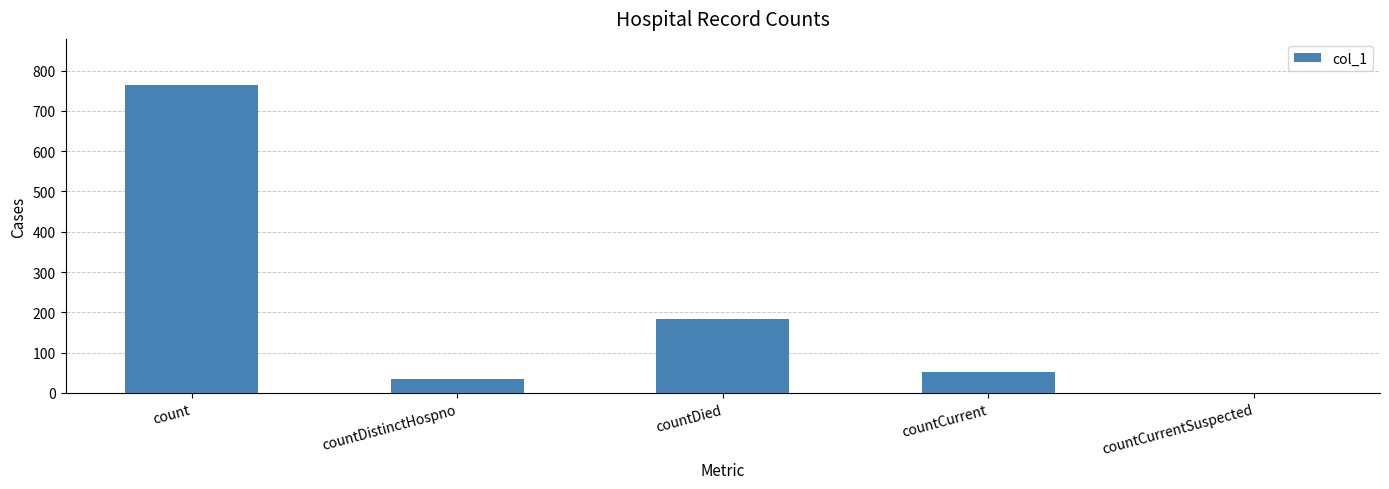

At which label is the value closest to 382?

countDied